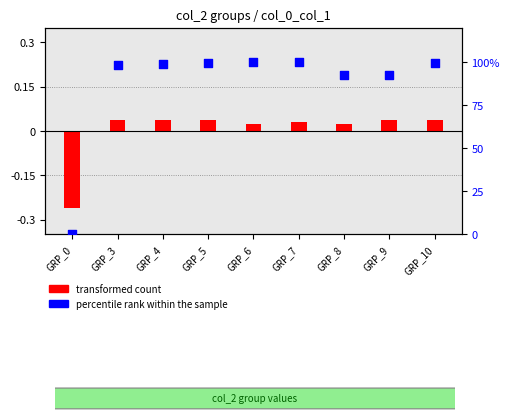

What is the total value across all series at GRP_9?

92.4